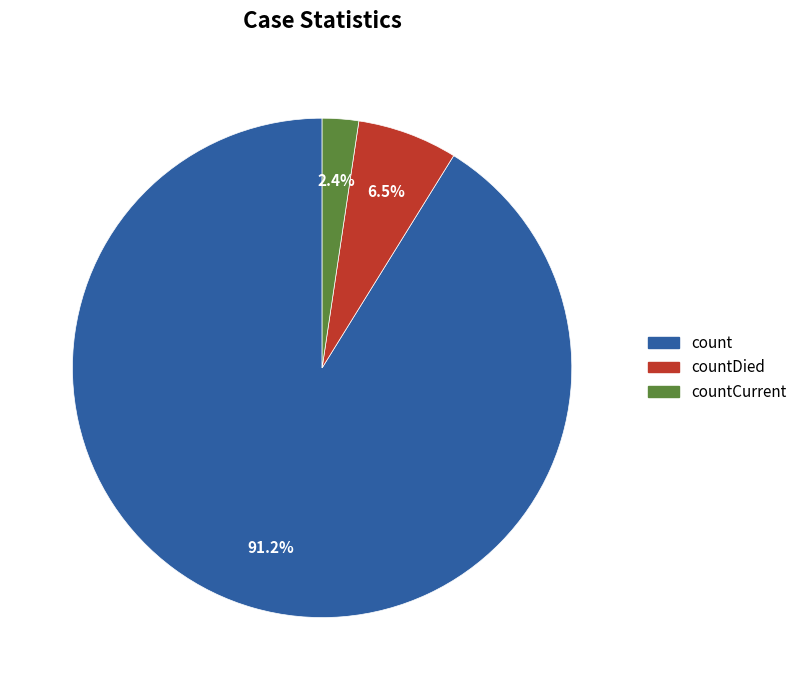

Is there any slice that represents more than half of the pie?

Yes